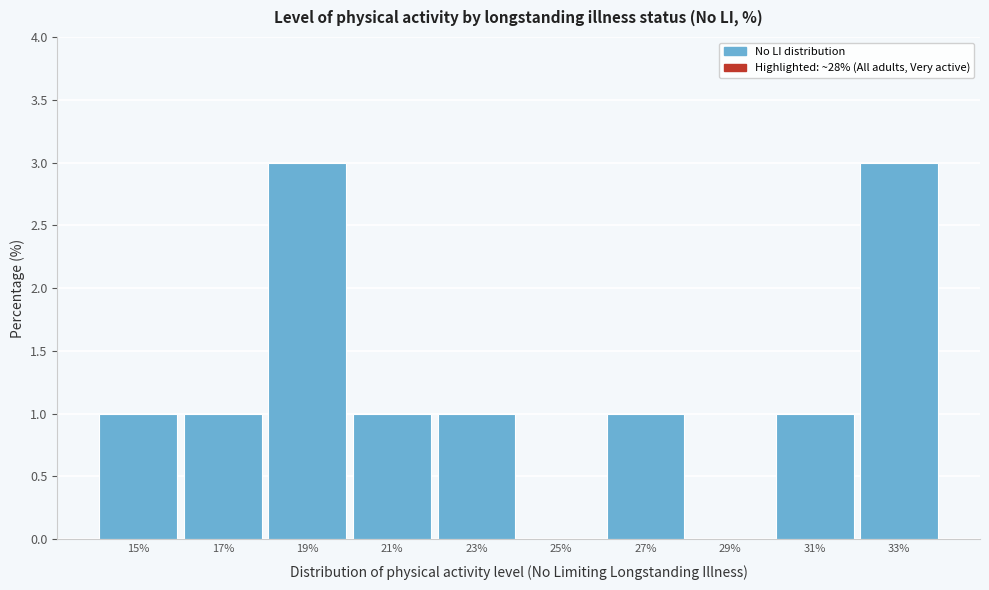

Reading right to left, extract all data points from this chart.

33%=3	31%=1	29%=0	27%=1	25%=0	23%=1	21%=1	19%=3	17%=1	15%=1